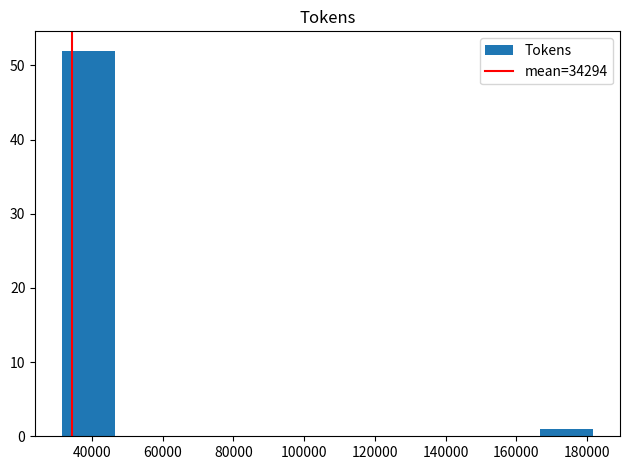

Reading left to right, transcribe this chart: for each bar, give the range it covers on the x-axis and its height. Neither the bar edges nor the heights are printed on the chart, so give them approximately, as read against the axes.

32000 to 46000: 52
46000 to 62000: 0
62000 to 76000: 0
76000 to 92000: 0
92000 to 106000: 0
106000 to 122000: 0
122000 to 136000: 0
136000 to 152000: 0
152000 to 166000: 0
166000 to 182000: 1